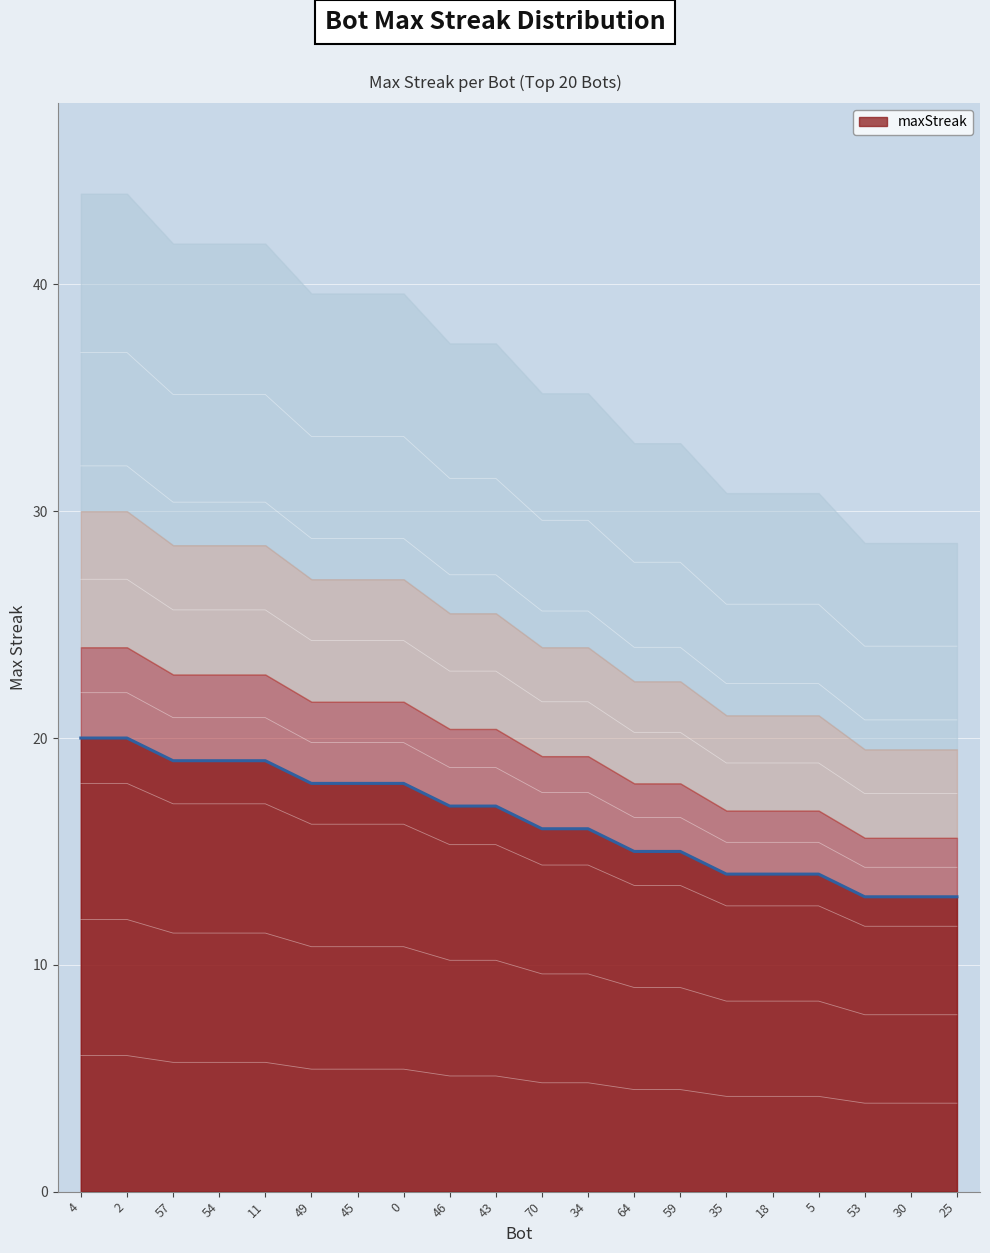

What is the minimum value shown in the chart?

13